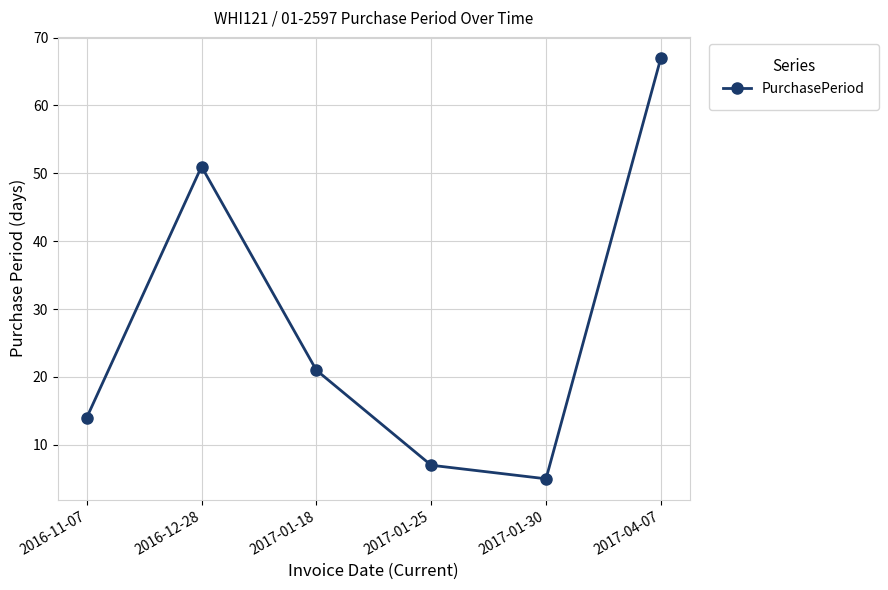

Is it true that the value at 2017-04-07 is 67?

True